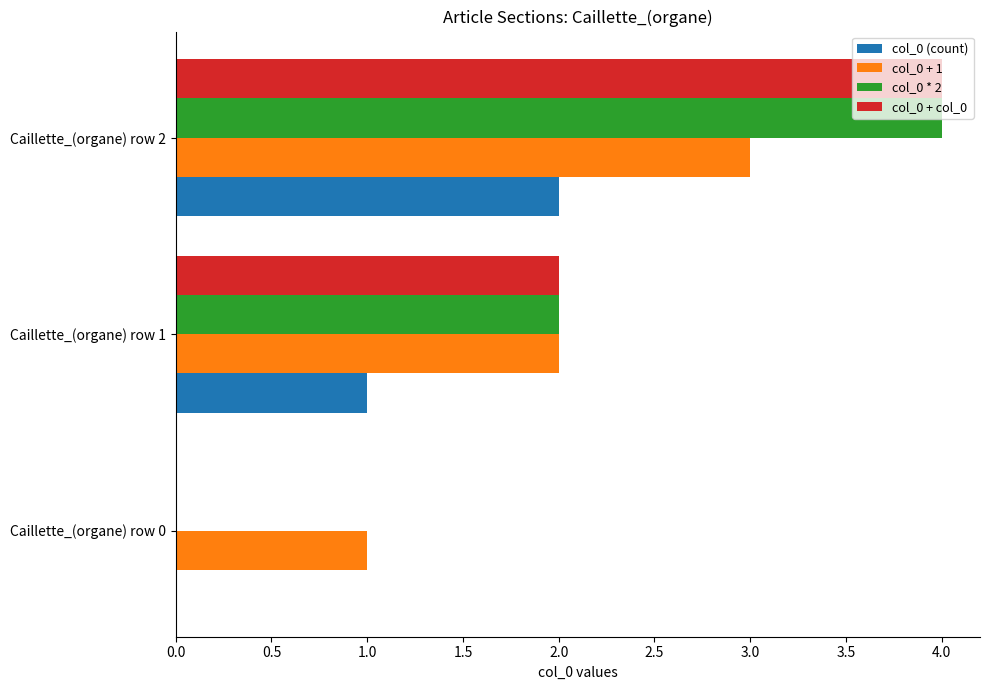

Is it true that col_0 + 1 equals 2 at Caillette_(organe) row 1?

True